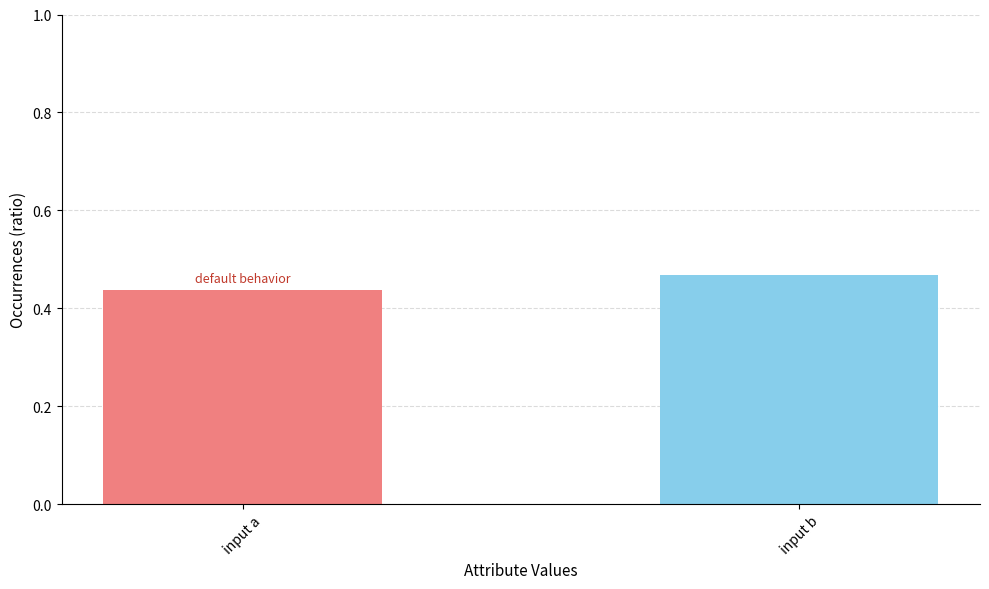

At which label is the value closest to 0?

input a